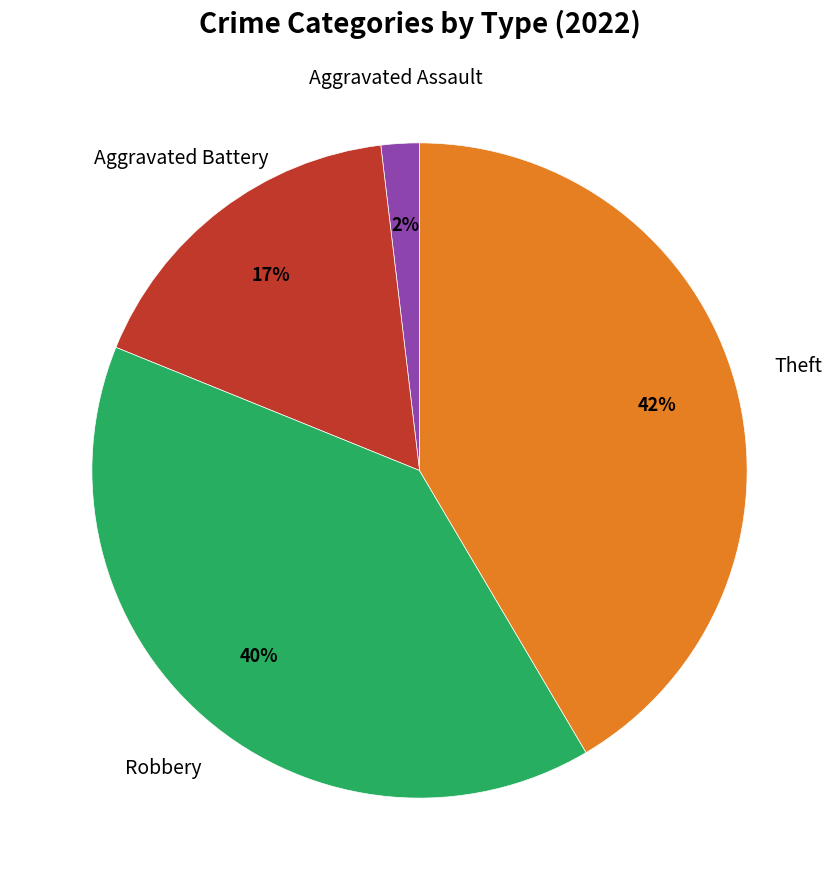

How many slices are in this pie chart?

4